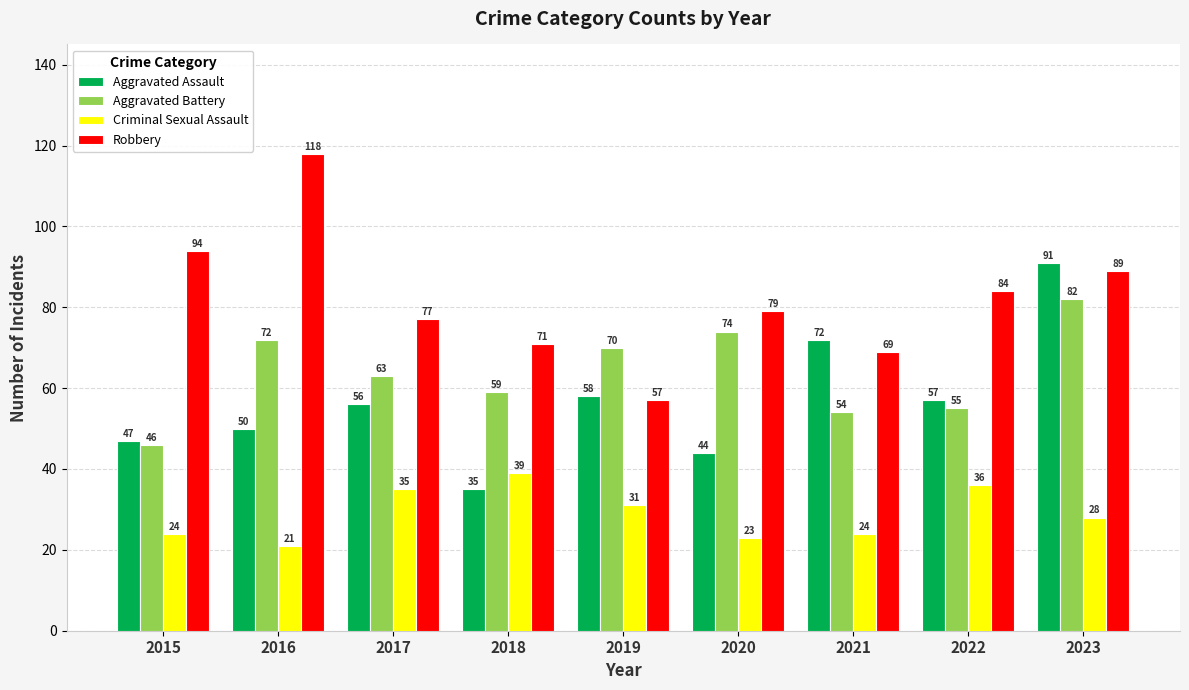

What is the sum of the Aggravated Battery values at 2020 and 2019?

144